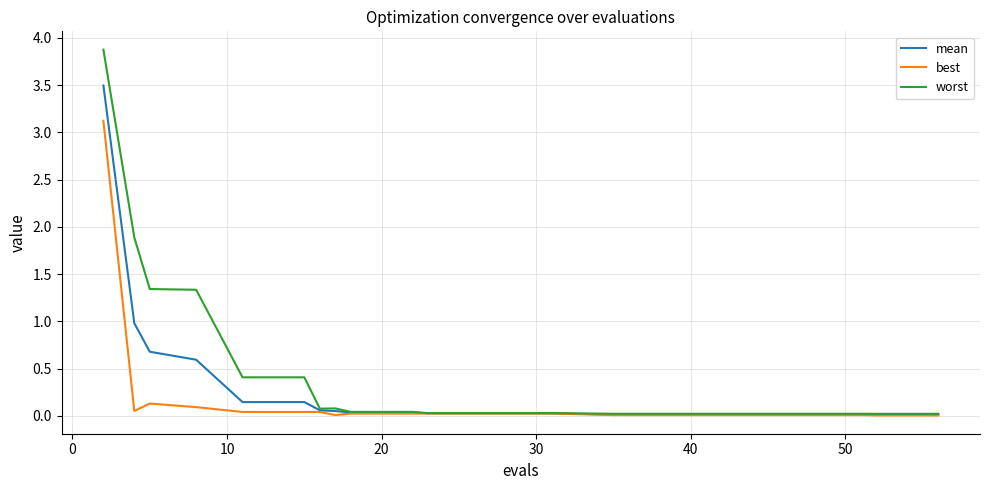

What is the difference between the second highest and second lowest values in the mean series?

1.0